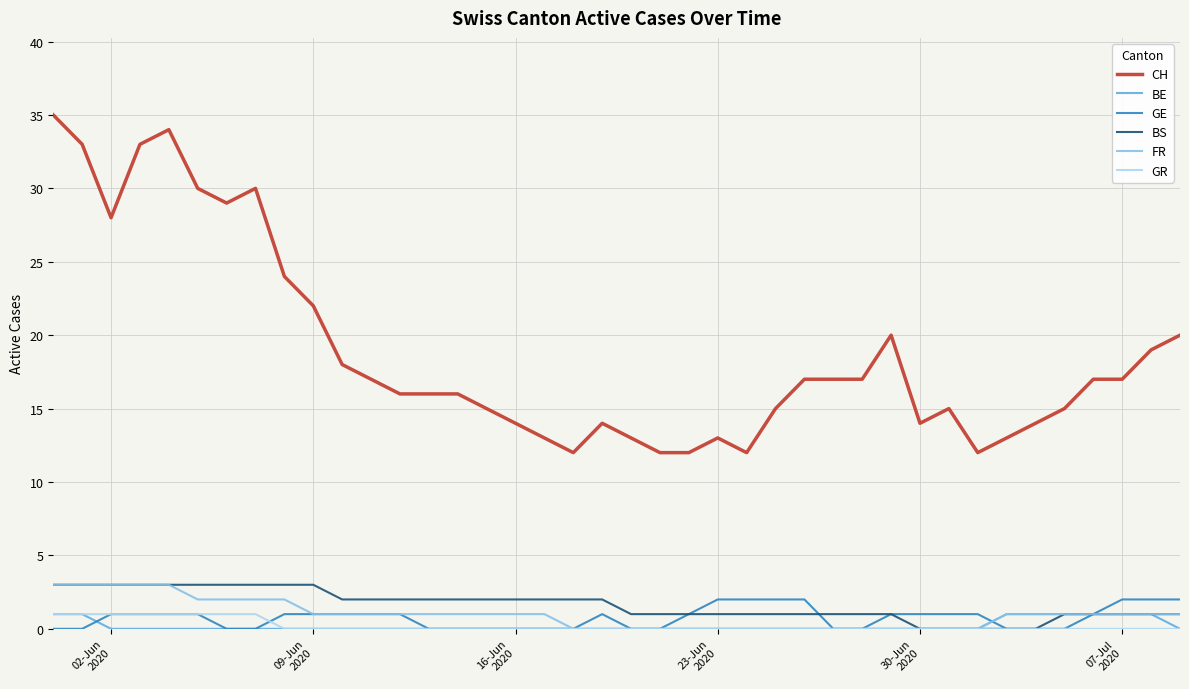

How many lines are shown in the chart?

6